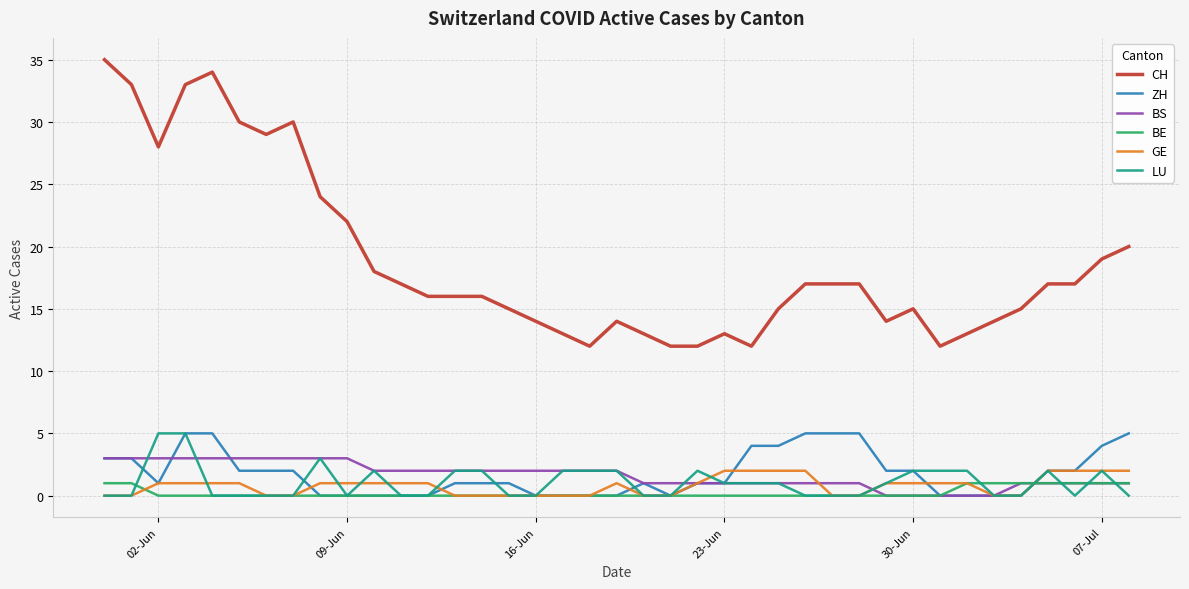

What is the greatest value displayed?

35